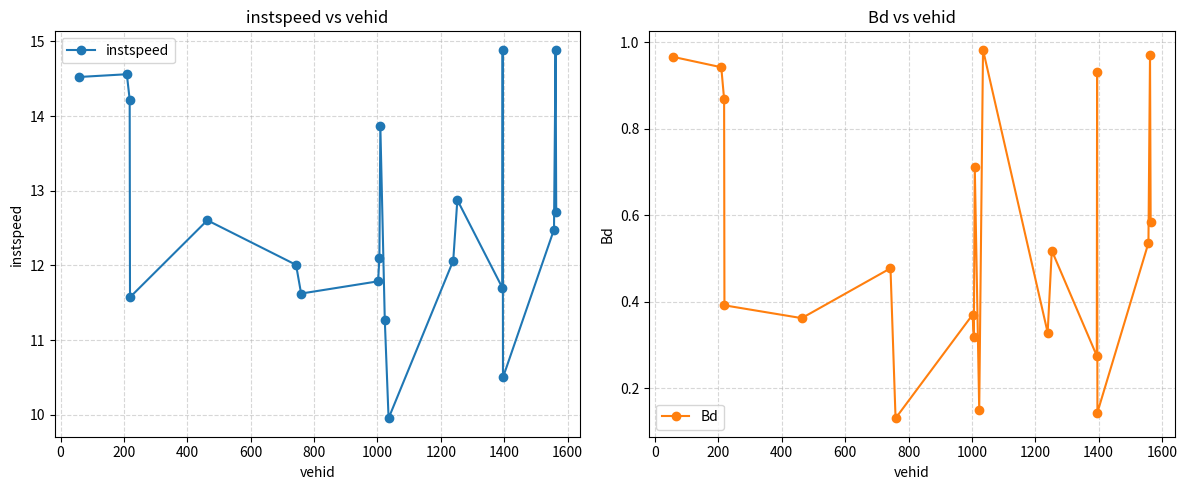

How many values in the instspeed series are below 12?

7